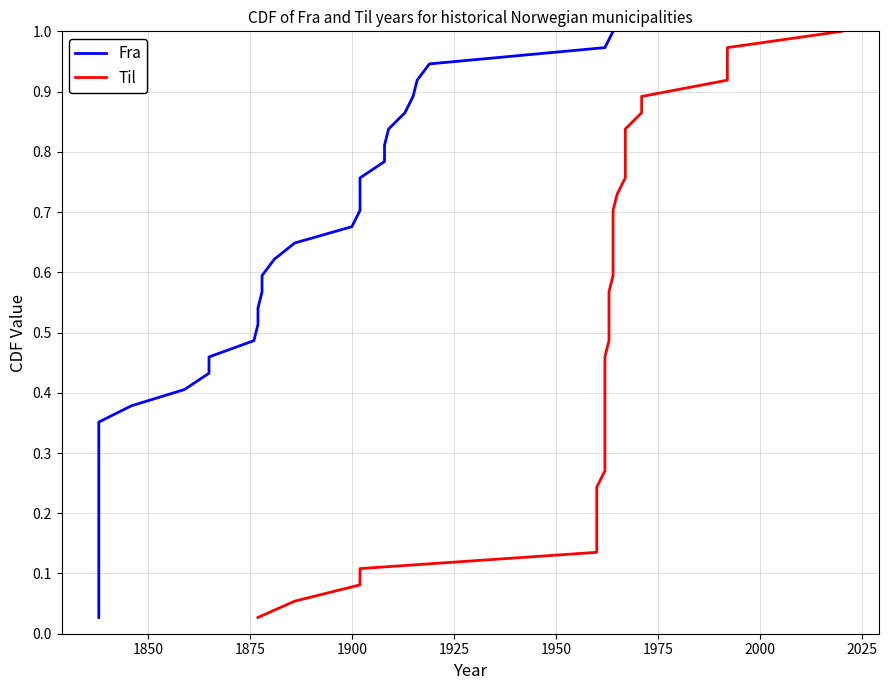

How many lines are shown in the chart?

2